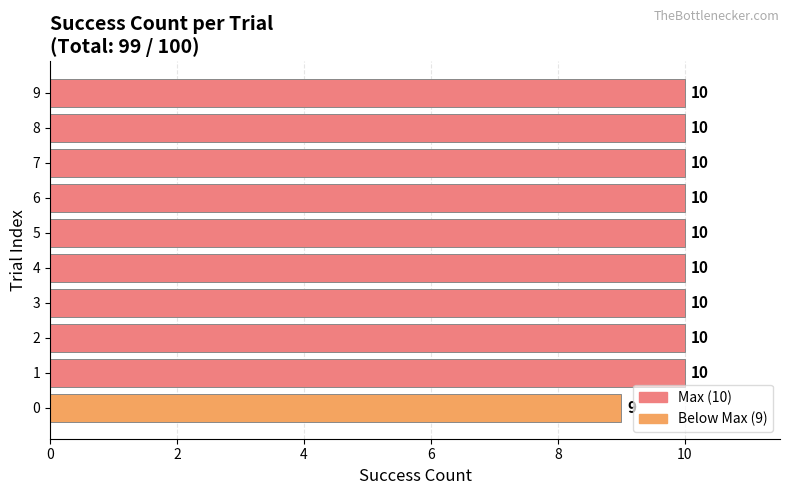

The value at 9 is 10. True or false?

True